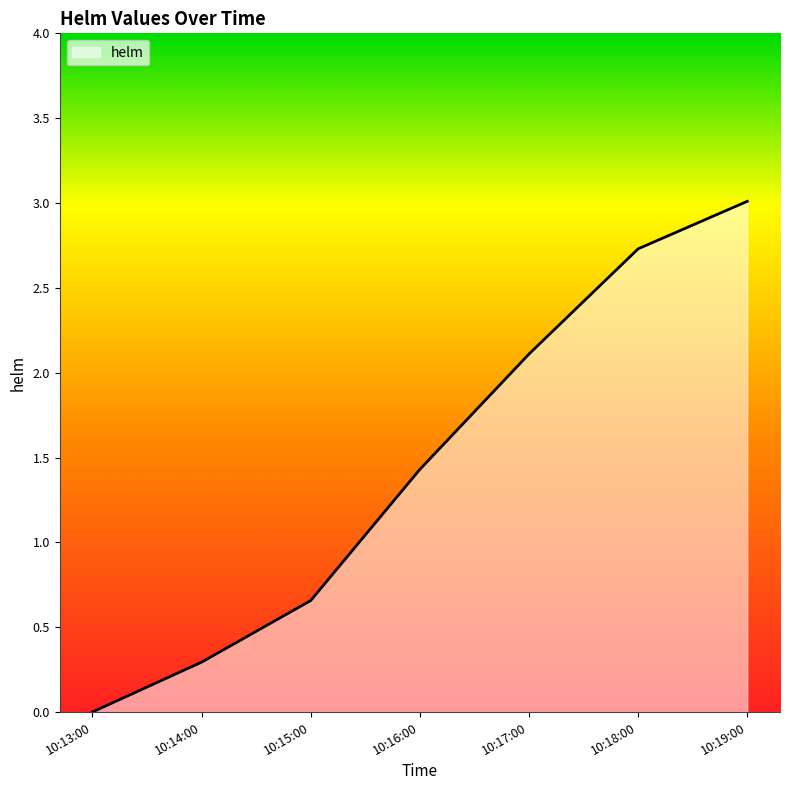

What is the average value?

1.5